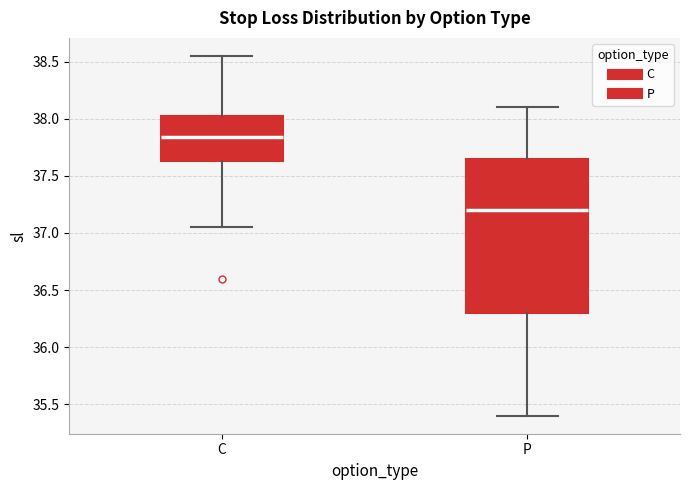

Where does the median line of the box for C sit on the y-axis? The values are not printed on the chart, so give them approximately, as read against the axis.

37.85